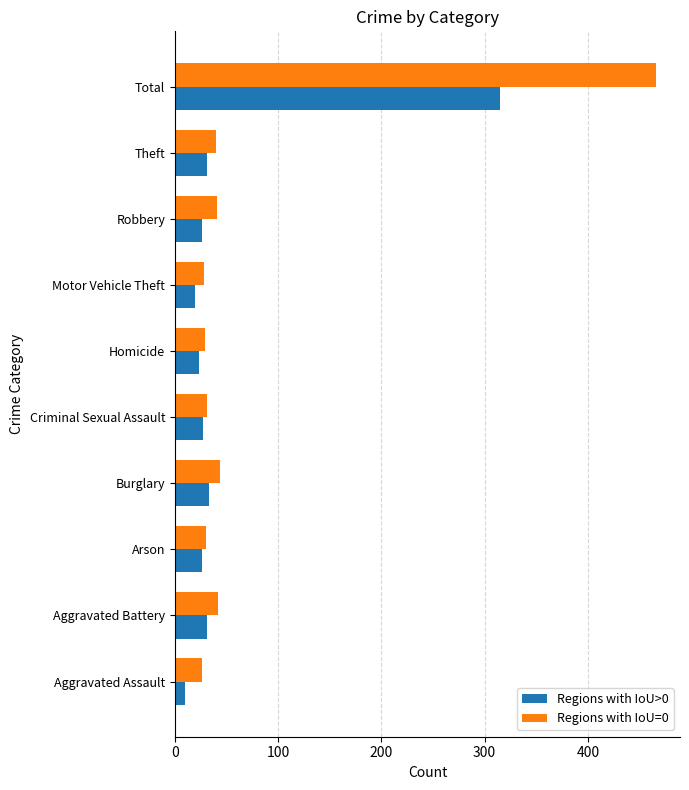

Is it true that Regions with IoU>0 equals 10 at Aggravated Assault?

True